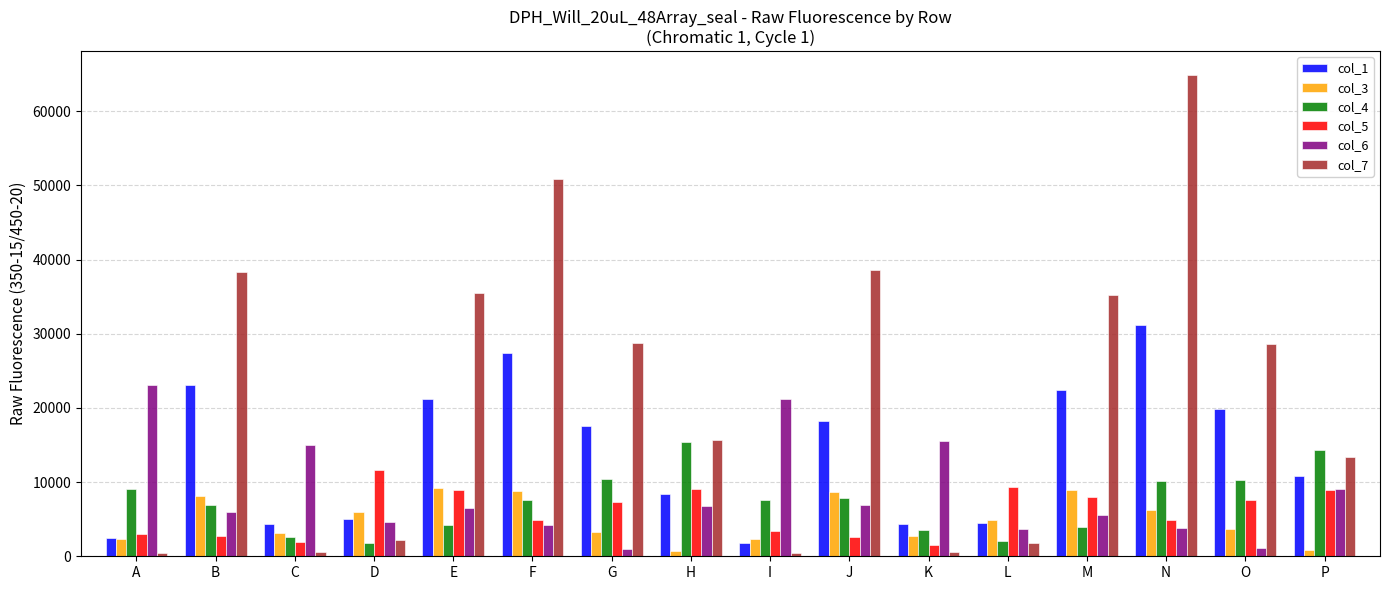

What is the difference between the highest and lowest values at N?

60980